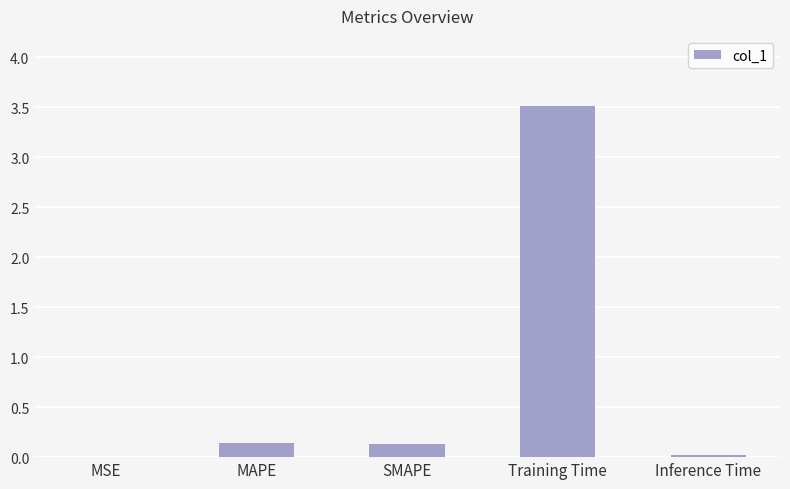

True or false: the data shows 0.1 at SMAPE.

True